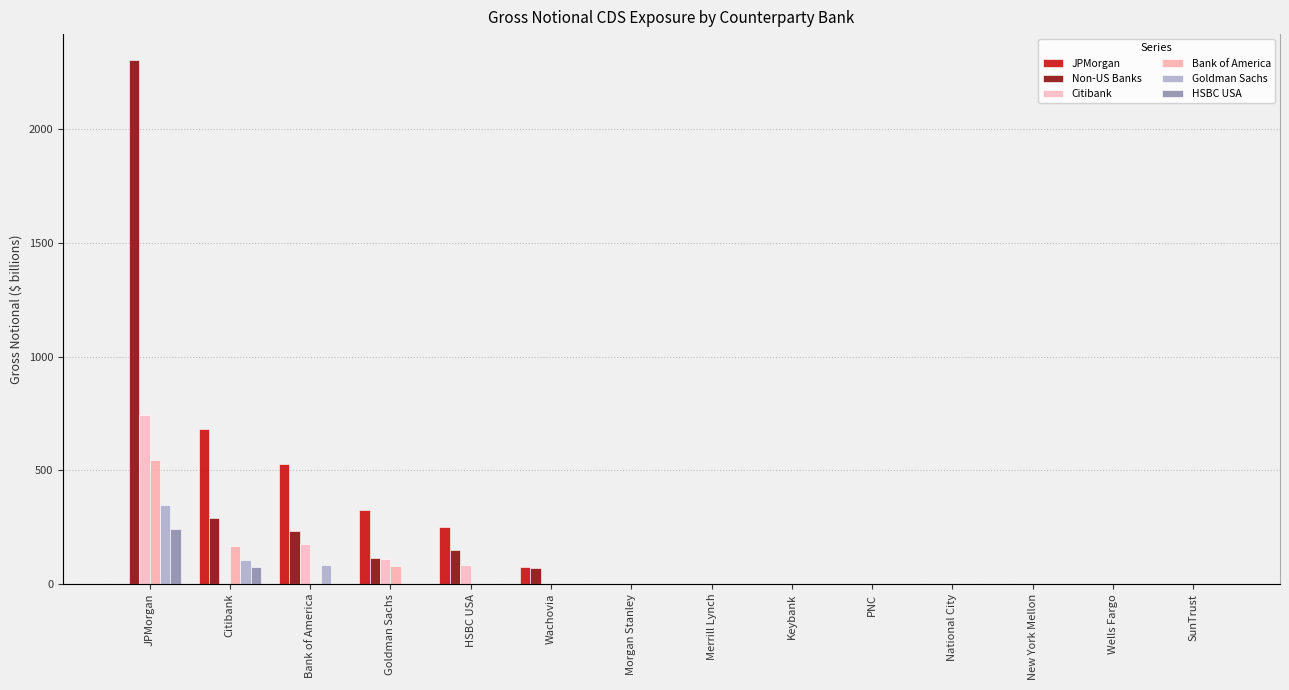

Which has a higher value, National City or SunTrust?

National City